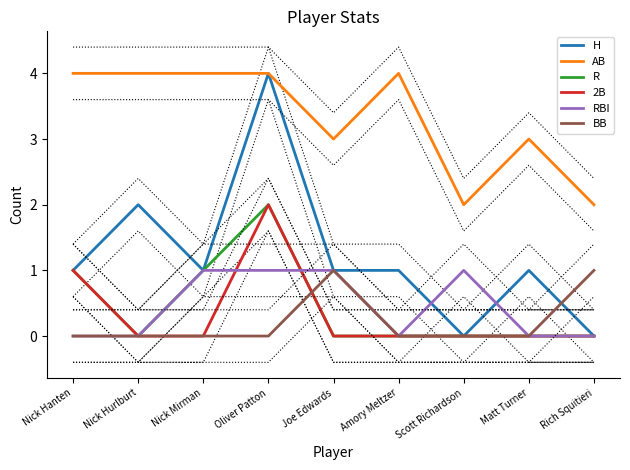

Rank the series by their maximum value, from highest to lowest.

H, AB, R, 2B, RBI, BB